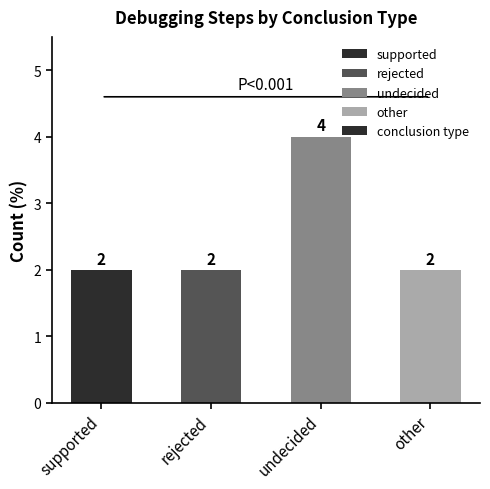

What is the label of the 1st bar from the left?

supported